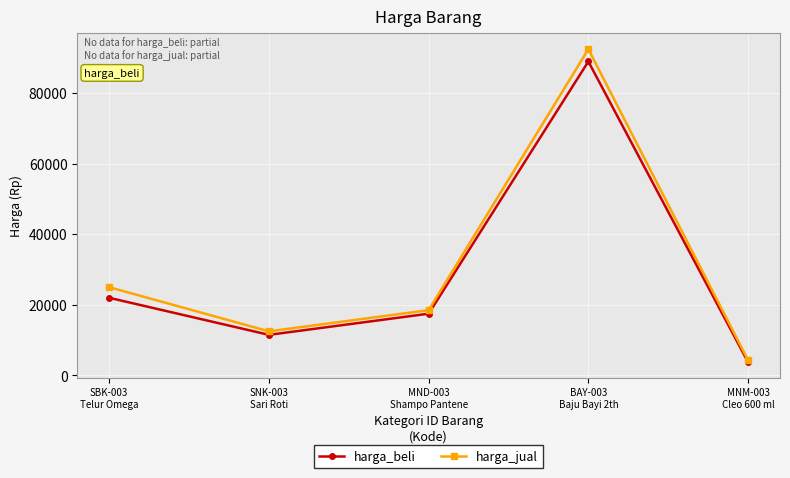

Reading right to left, transcribe all the data shown in this chart.

harga_beli: MNM-003
Cleo 600 ml=3750	BAY-003
Baju Bayi 2th=89000	MND-003
Shampo Pantene=17500	SNK-003
Sari Roti=11500	SBK-003
Telur Omega=22000
harga_jual: MNM-003
Cleo 600 ml=4300	BAY-003
Baju Bayi 2th=92500	MND-003
Shampo Pantene=18500	SNK-003
Sari Roti=12500	SBK-003
Telur Omega=25000